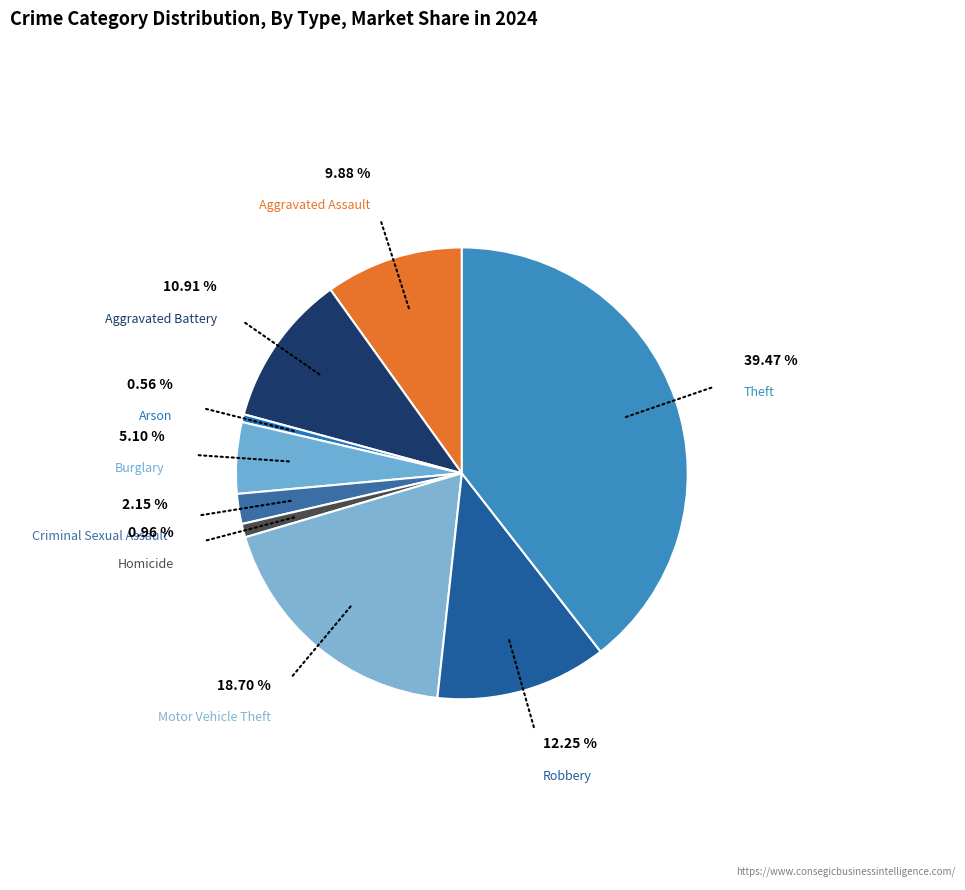

Which category has the smallest portion of the pie?

Arson